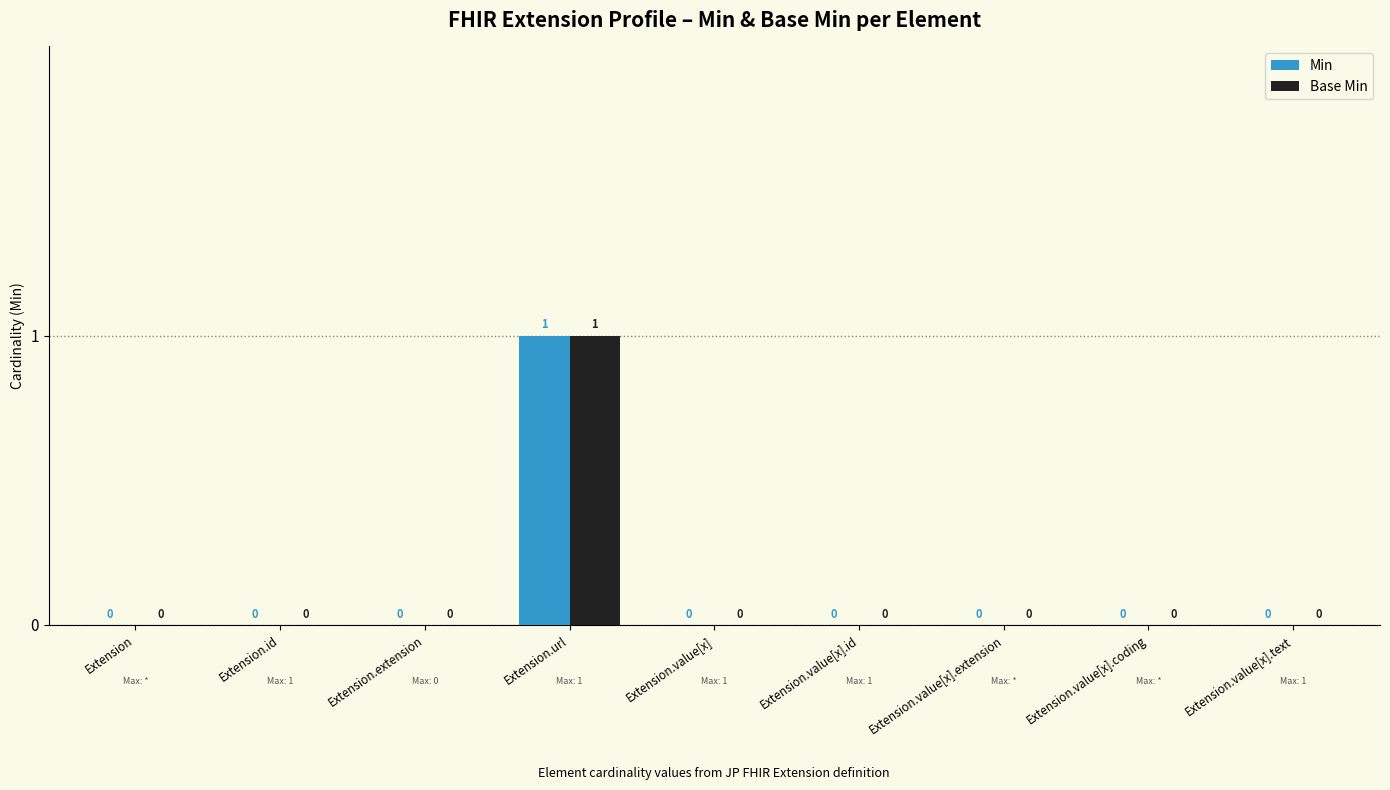

True or false: Min has a value of 0 at Extension.value[x].id.

True